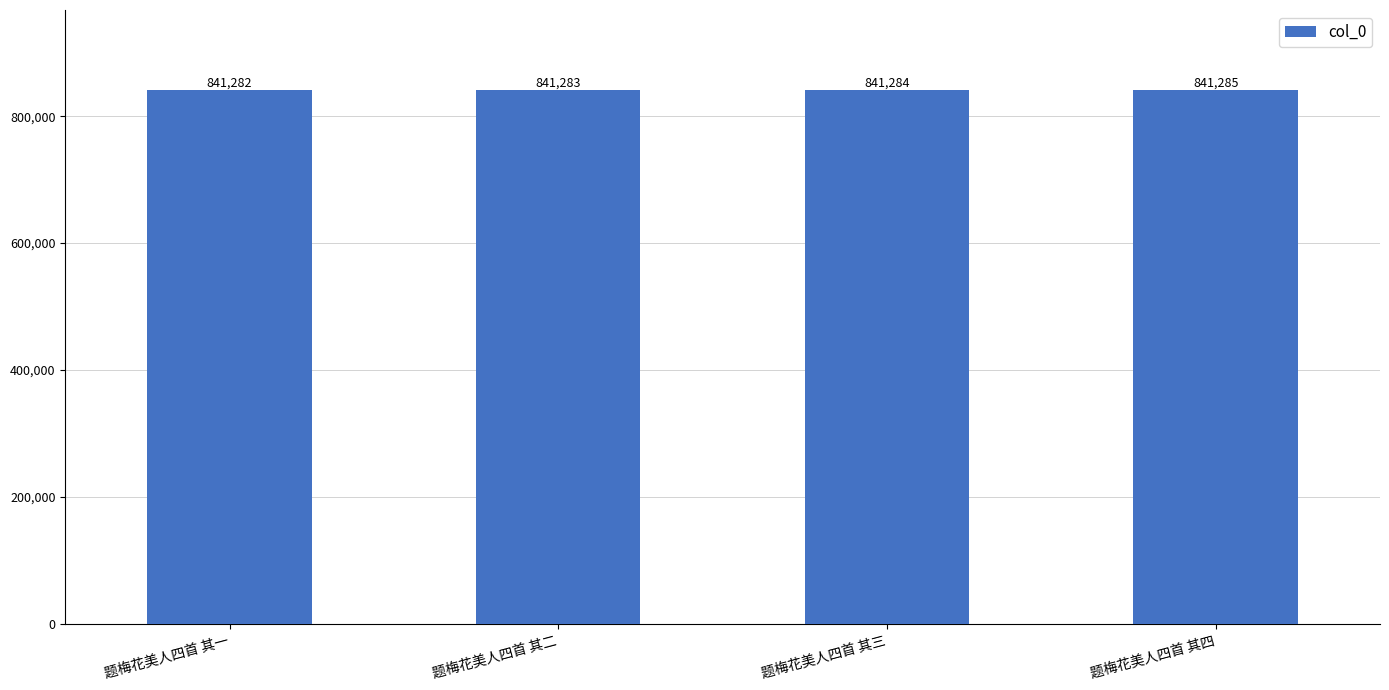

Rank the categories by value from lowest to highest.

题梅花美人四首 其一, 题梅花美人四首 其二, 题梅花美人四首 其三, 题梅花美人四首 其四